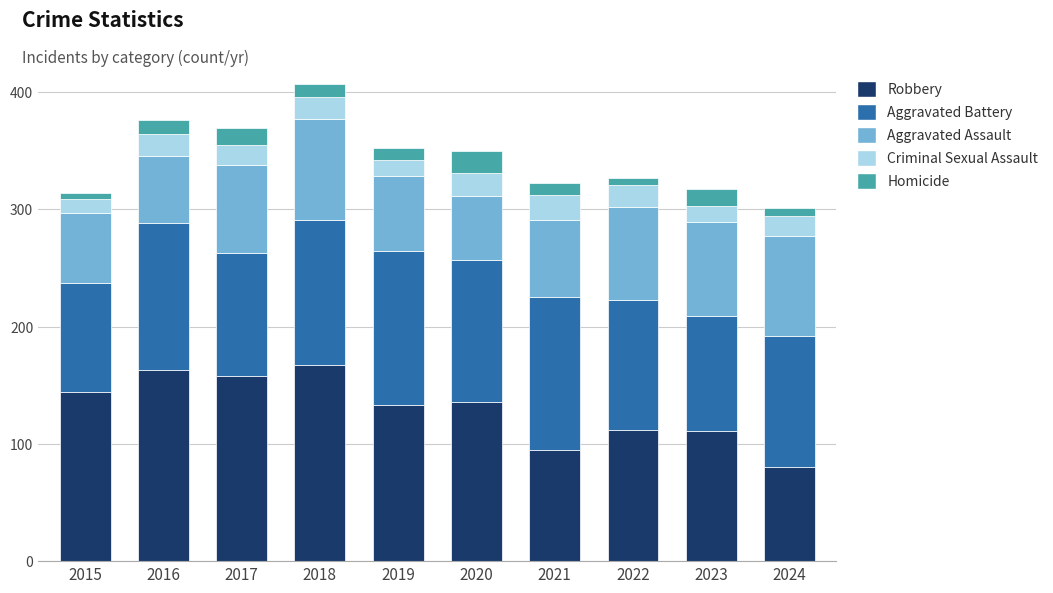

What is the highest value of the Robbery series?

167